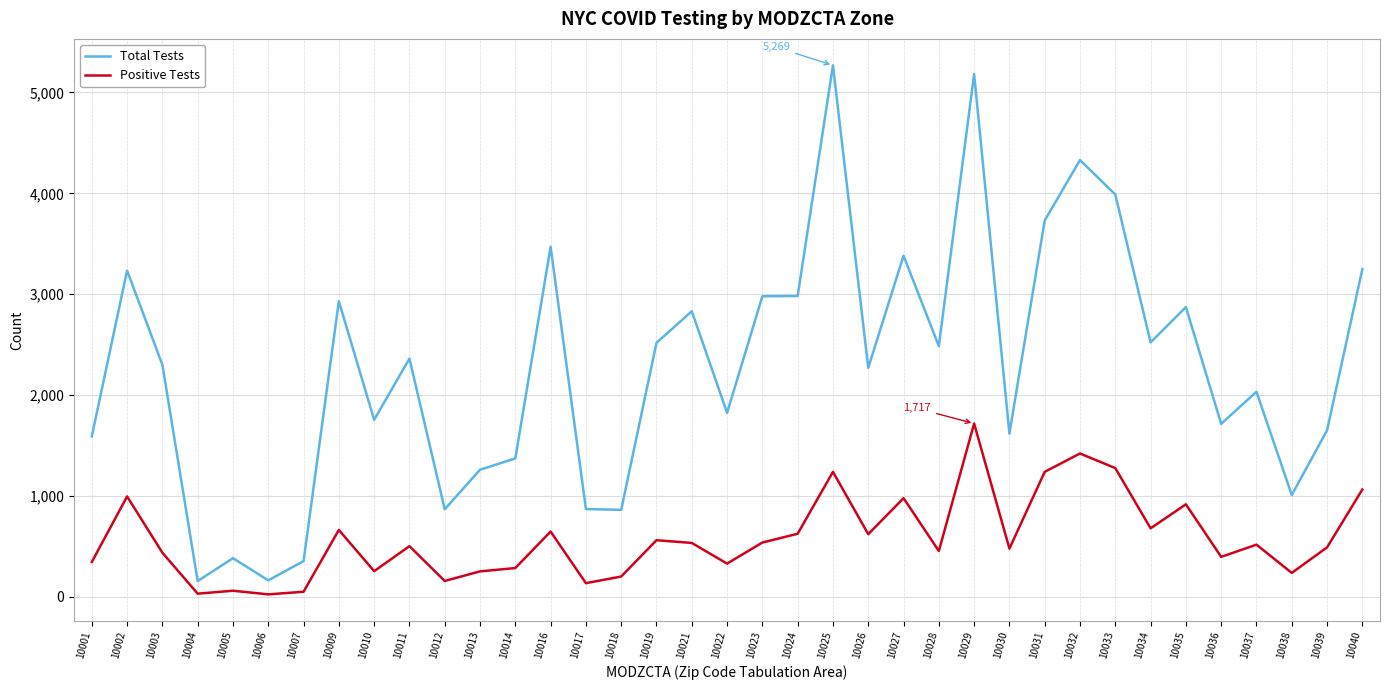

What is the difference between the second highest and minimum values in the Positive Tests series?

1397